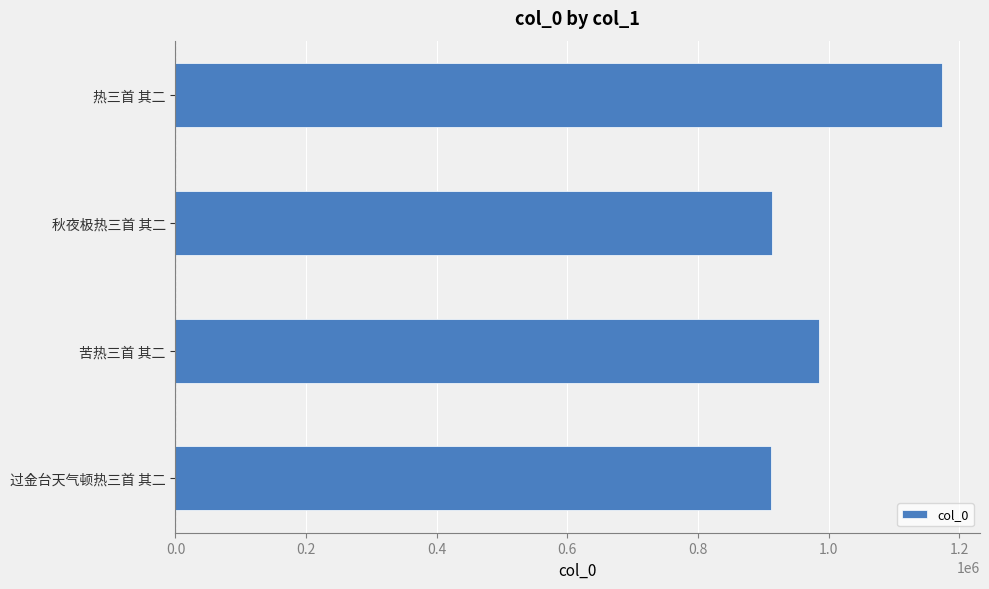

Does the chart contain any negative values?

No